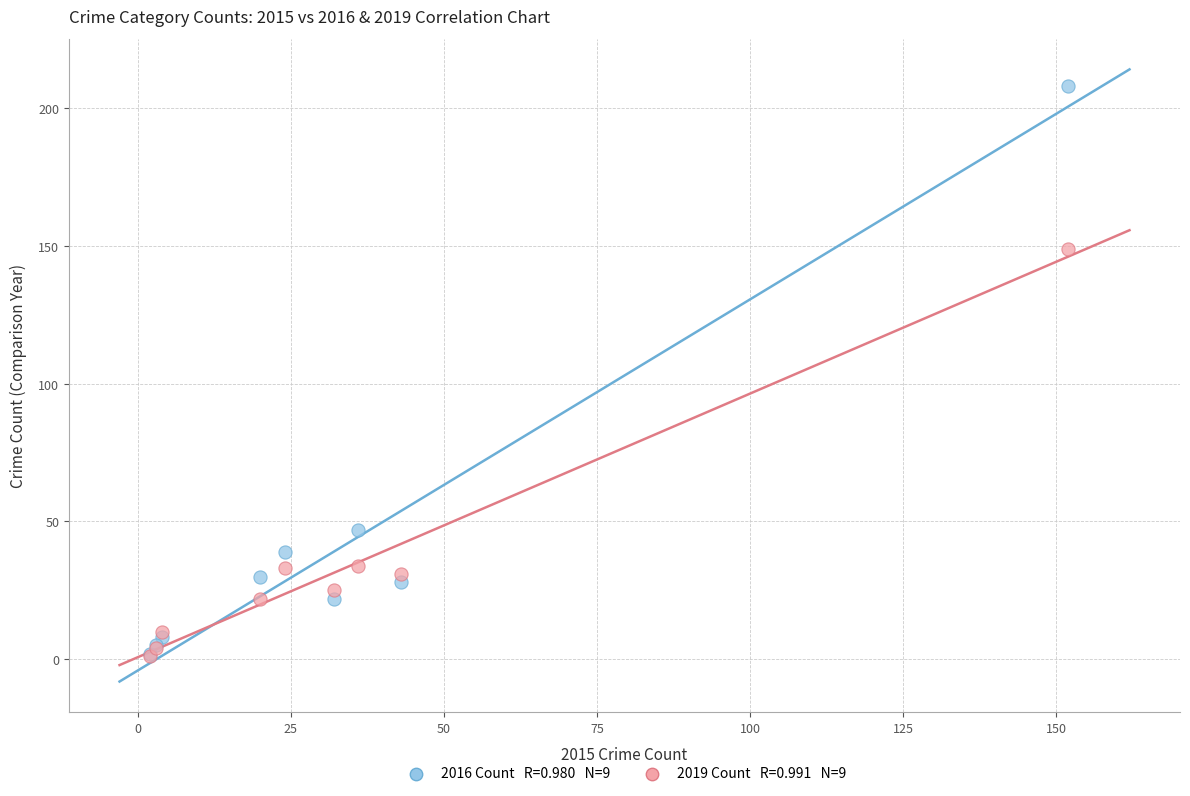

Across all series, what Y value is closest to 104?

149